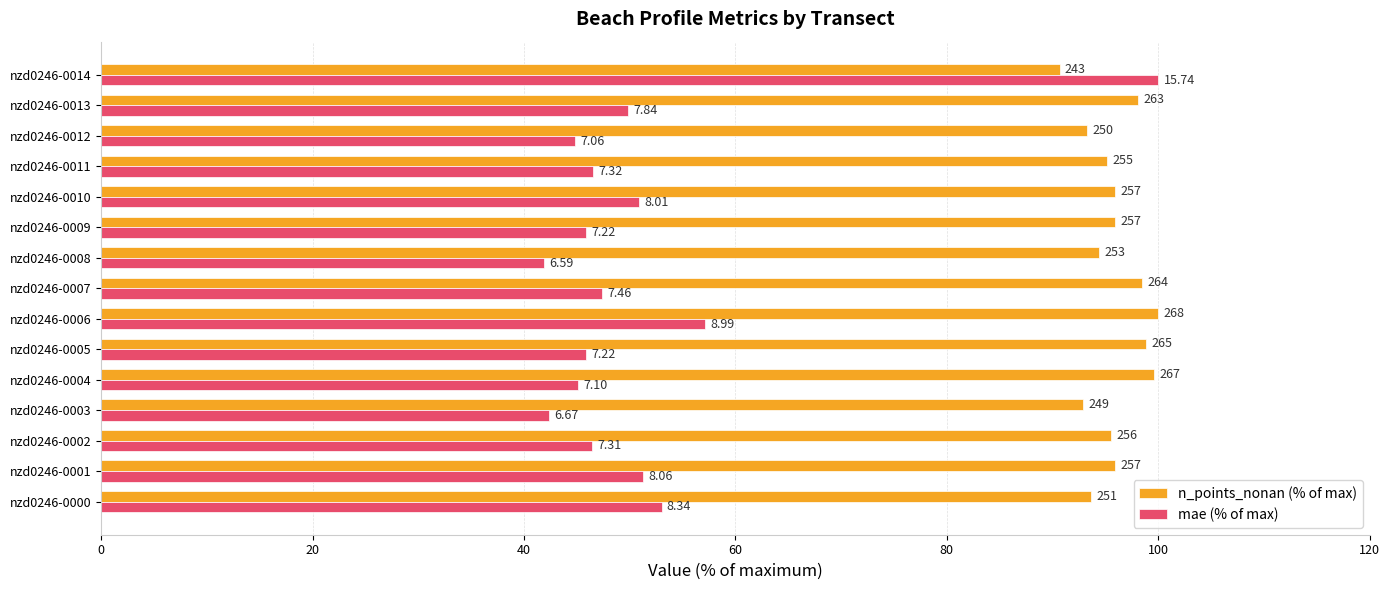

What is the difference between the maximum and minimum values in the mae (% of max) series?

58.1